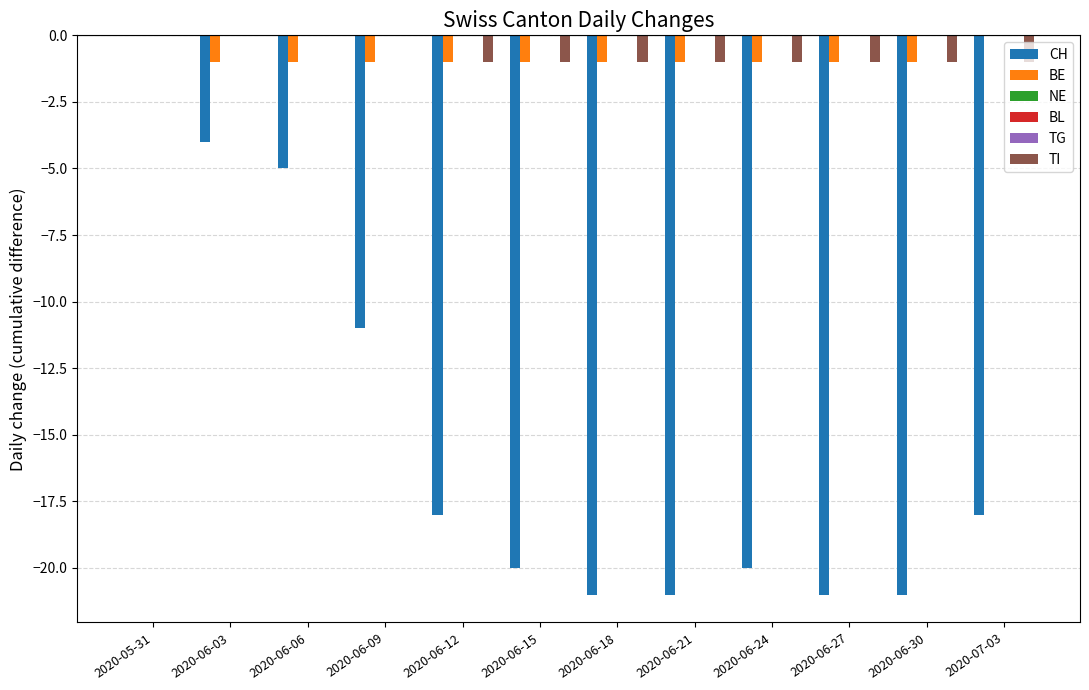

What is the spread (max minus min) of values at 2020-06-09?

11